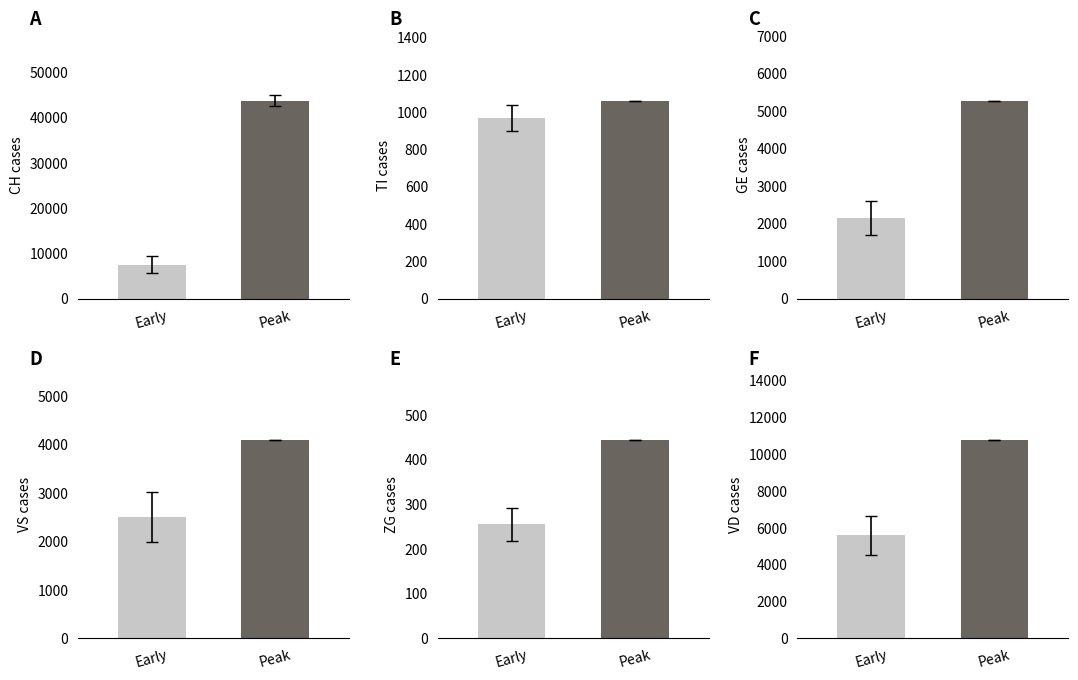

True or false: CH has a value of 3776 at Early.

False